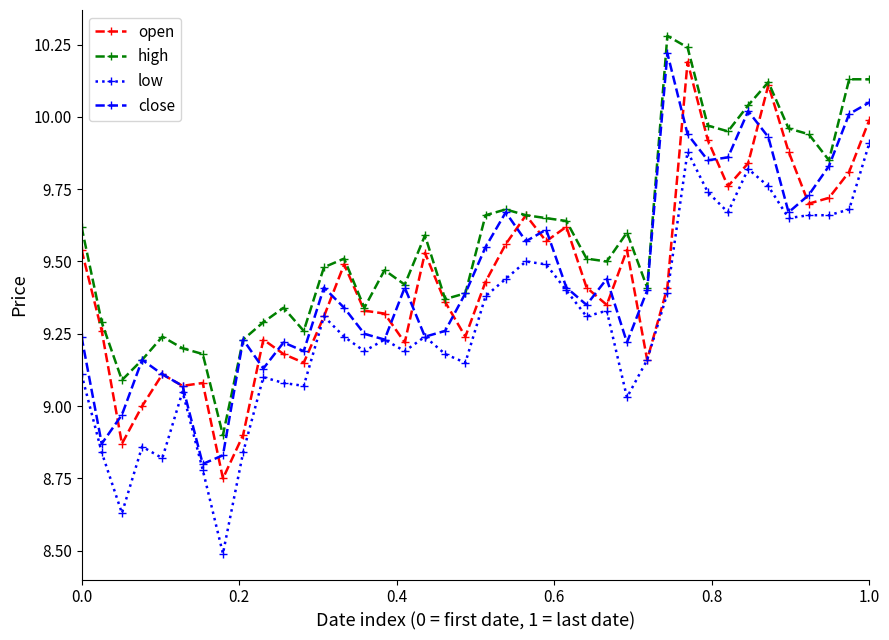

In close, how many points are higher than both neighbors (excluding endpoints)?

10